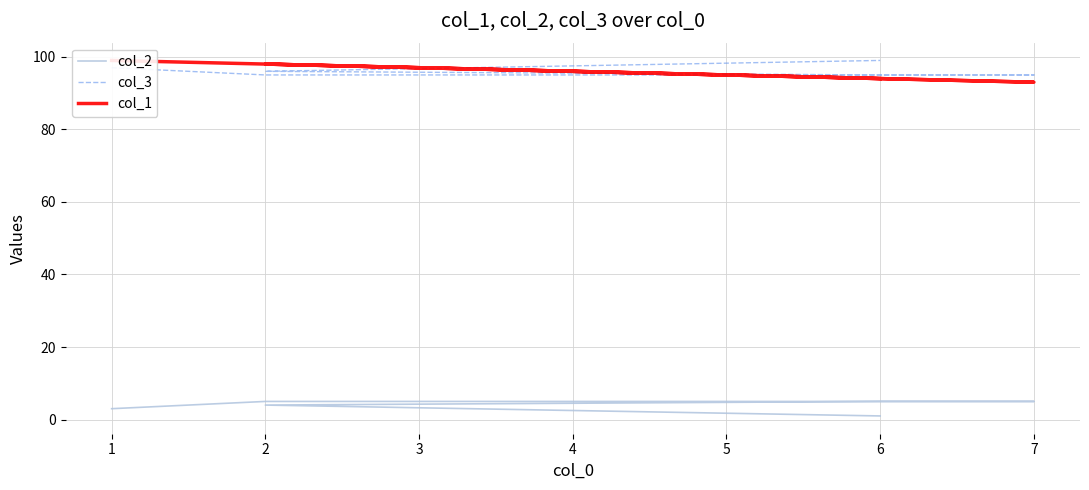

At which category does col_1 reach its first local valley?

7